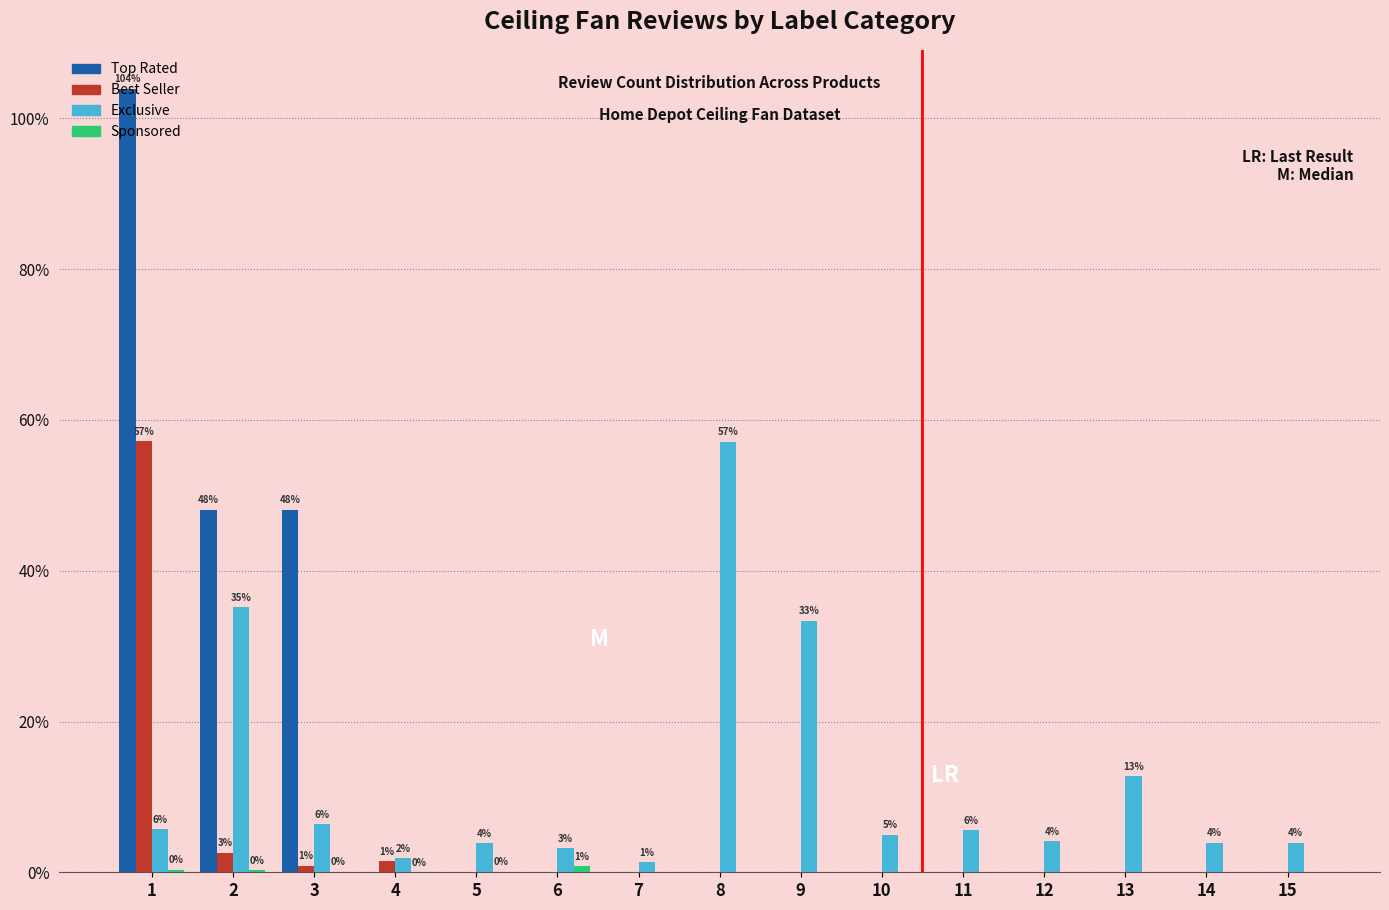

How many groups of bars are there?

15